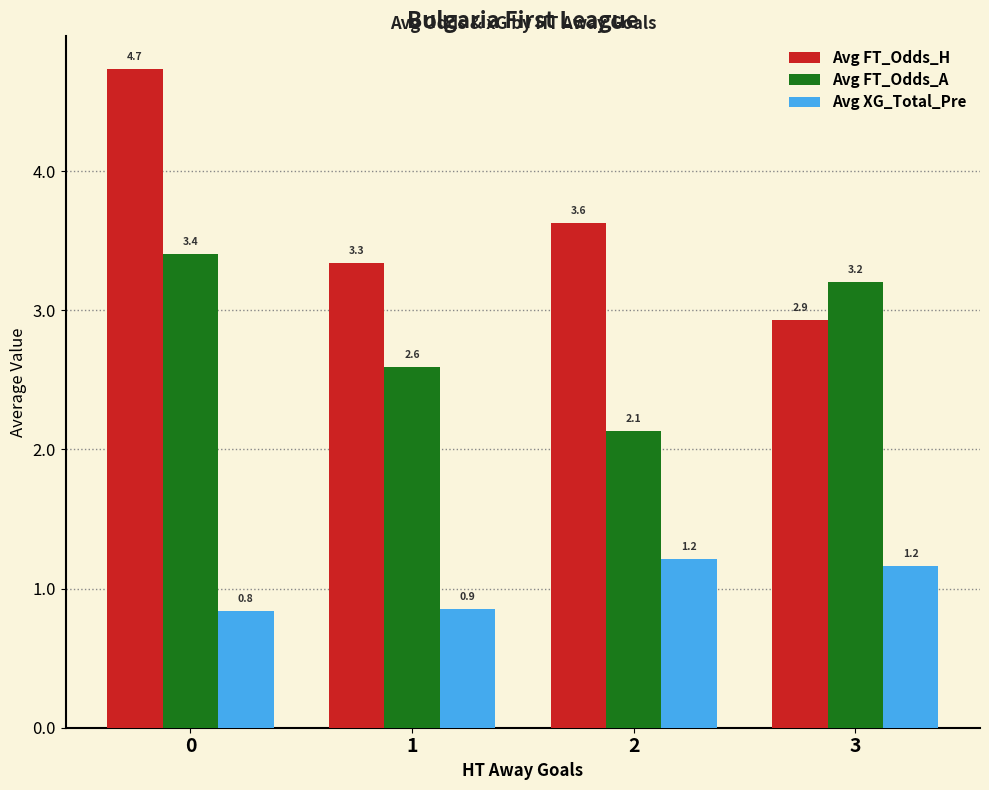

How many bars are there in each group?

3